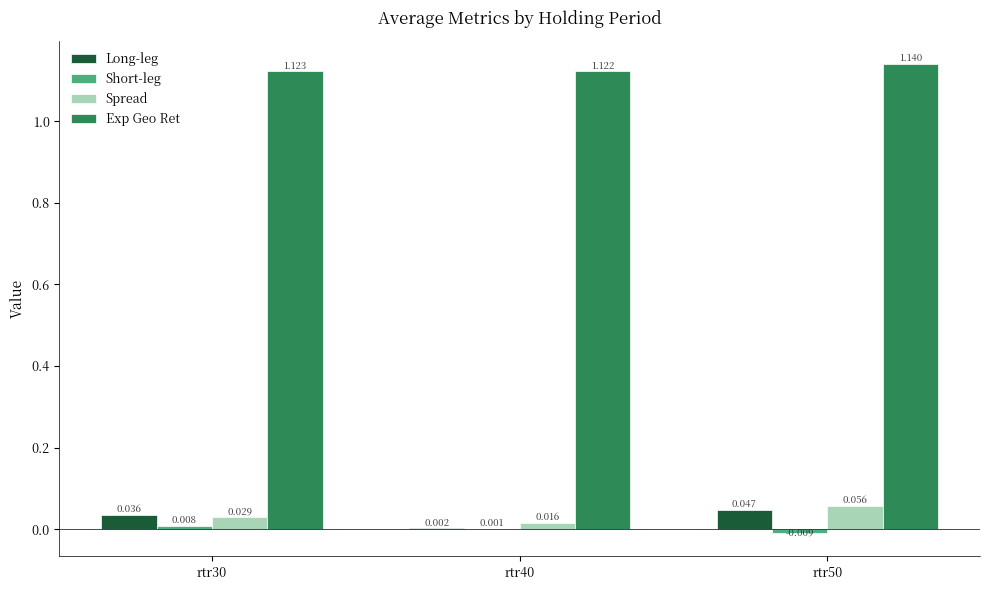

Are the bars horizontal?

No